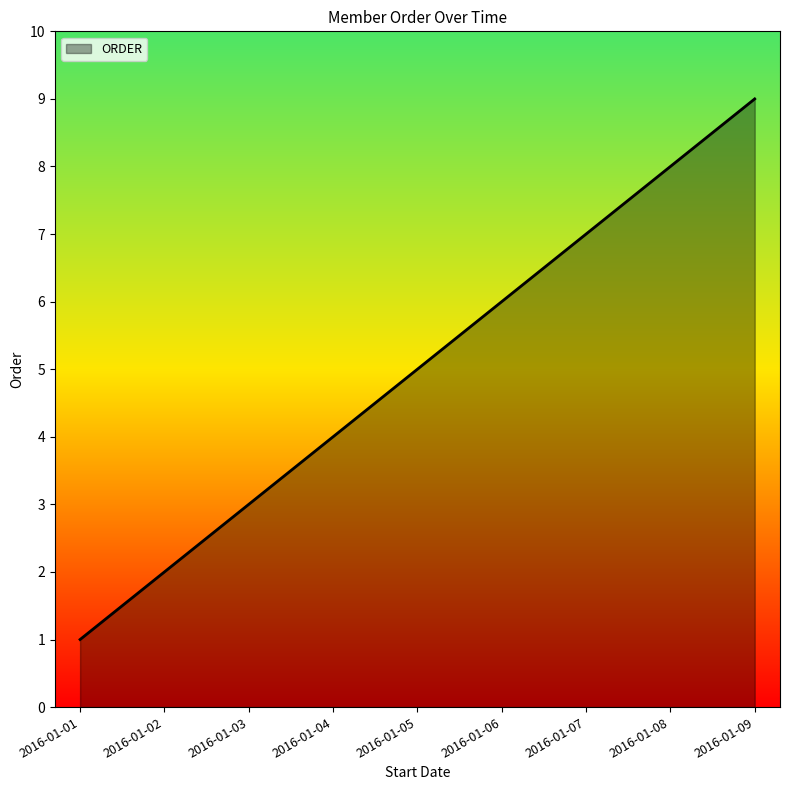

Between 2016-01-04 and 2016-01-06, which is larger?

2016-01-06